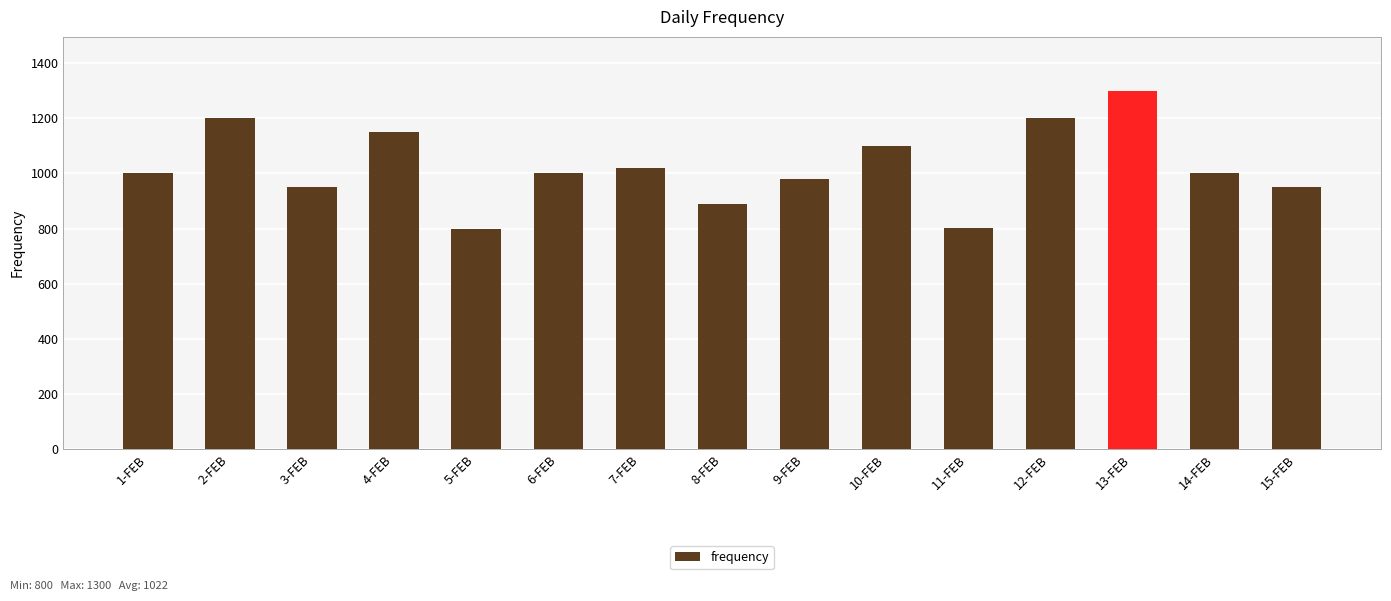

Where is the data nearest to the value 1050?

7-FEB